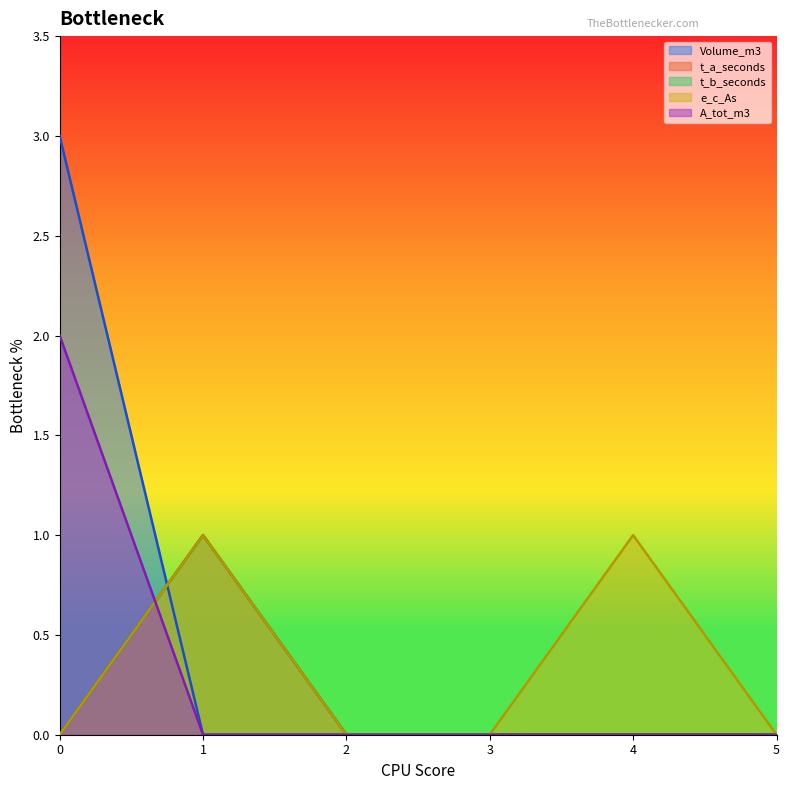

Reading right to left, extract all data points from this chart.

Volume_m3: 0	0	0	0	0	3
t_a_seconds: 0	0	0	0	1	0
t_b_seconds: 0	0	0	0	1	0
e_c_As: 0	1	0	0	1	0
A_tot_m3: 0	0	0	0	0	2